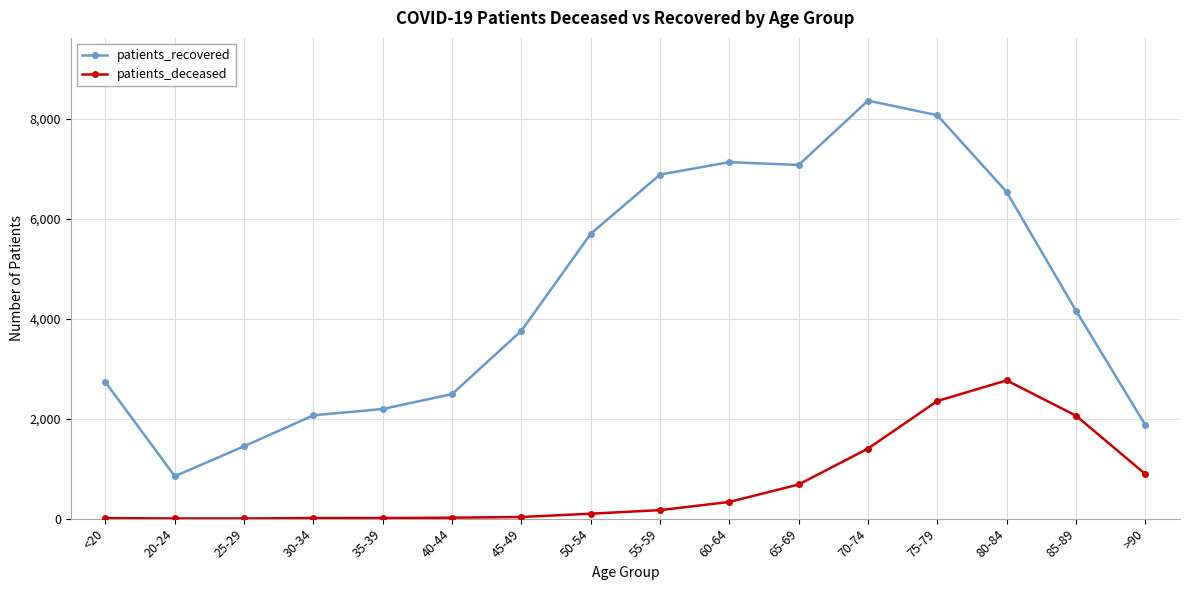

What position from the left is 30-34?

4